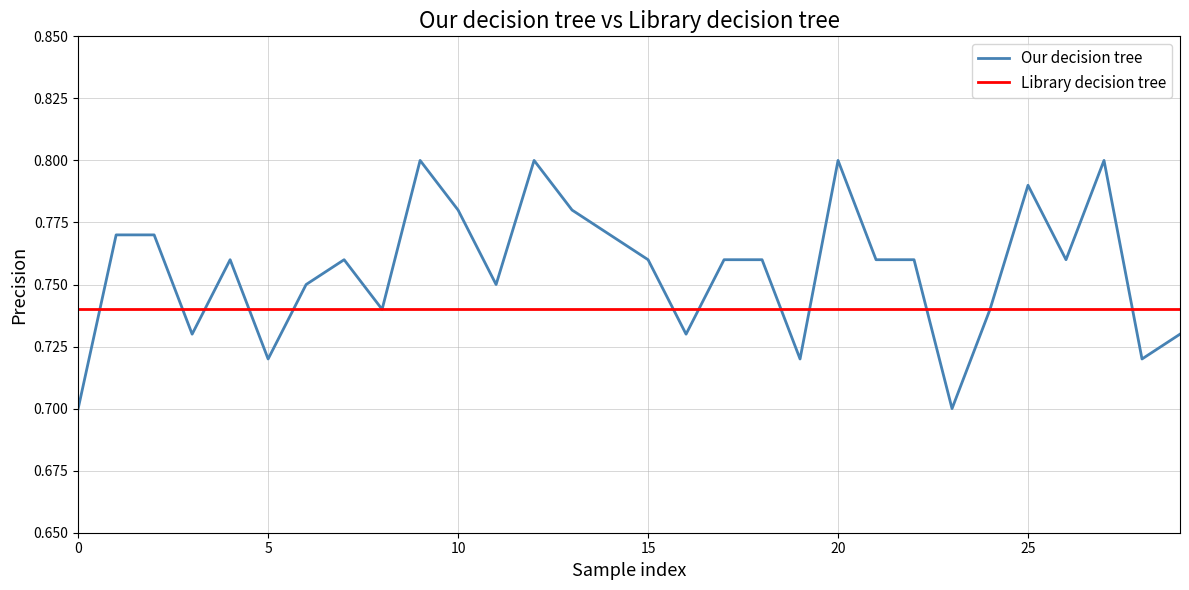

Which series has the largest total across all categories?

Our decision tree